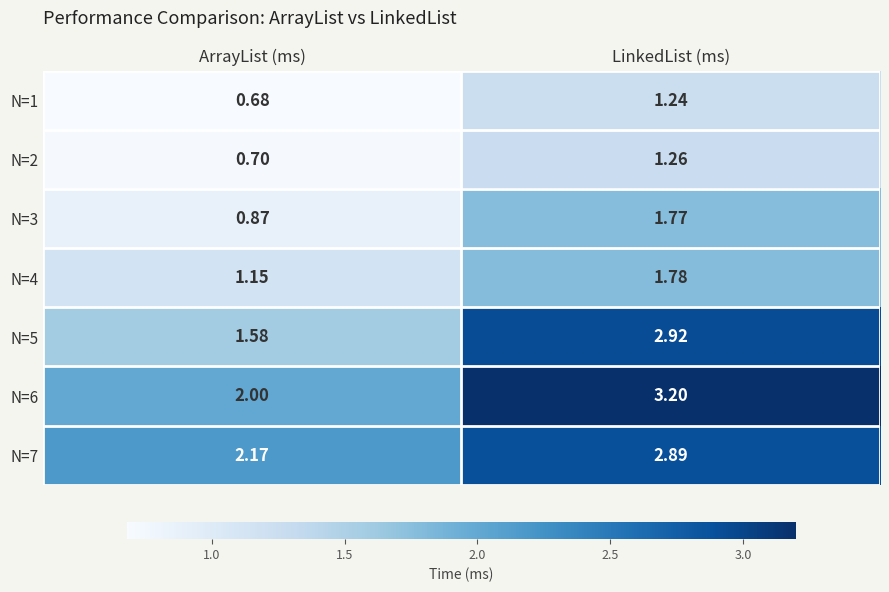

At which label does N=5 first exceed 2?

LinkedList (ms)